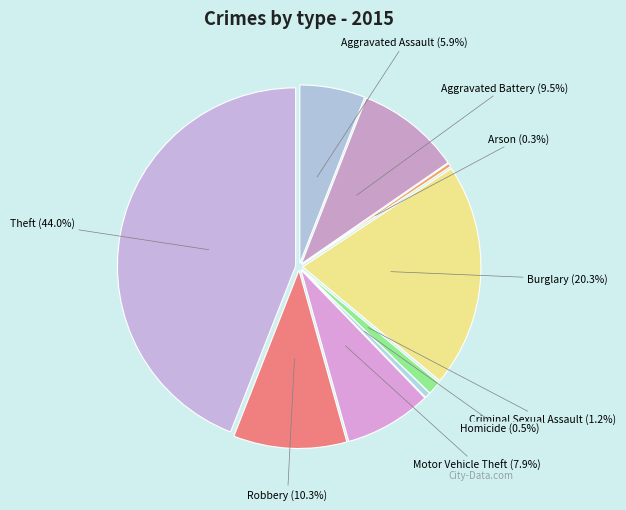

Which category has the biggest portion of the pie?

Theft